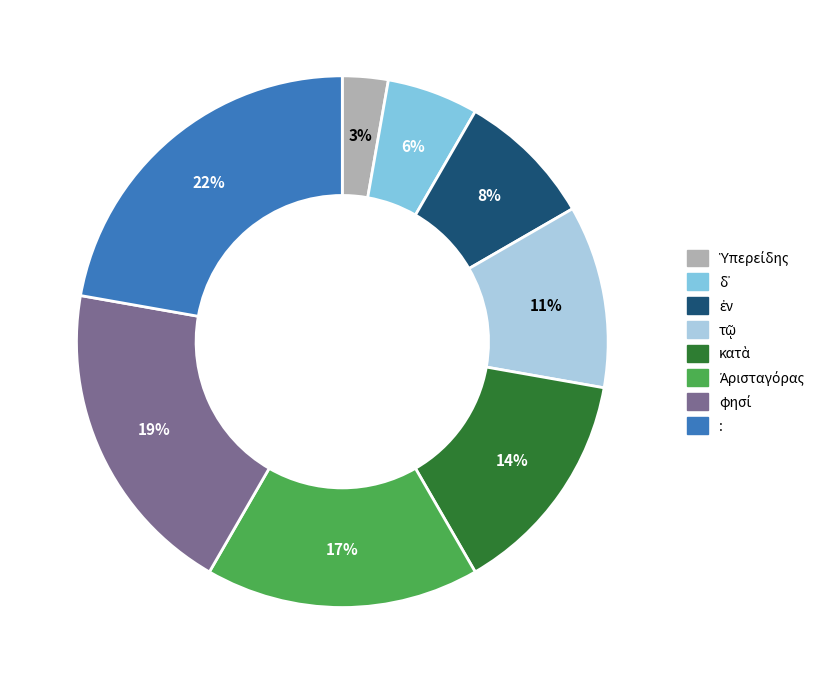

Which category has the biggest portion of the pie?

: